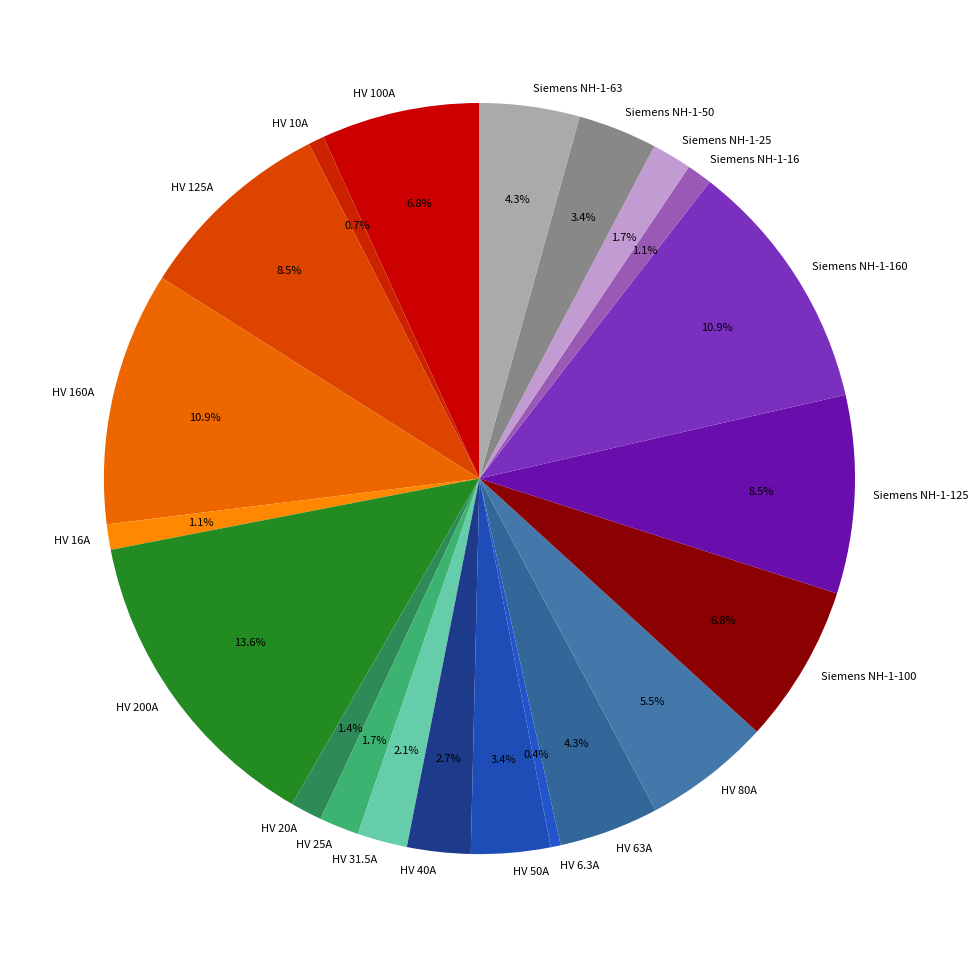

Is there any slice that represents more than half of the pie?

No